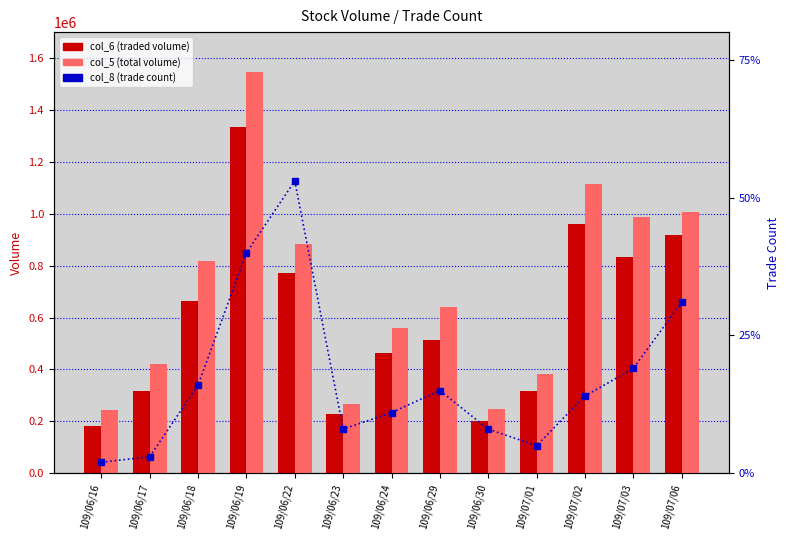

Which series has the largest range (max minus min)?

col_5 (total volume)